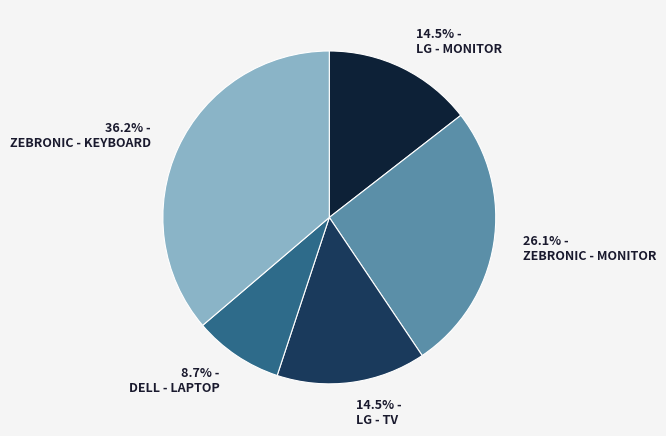

How much of the chart is everything except 14.5% - LG - TV?

85.5%